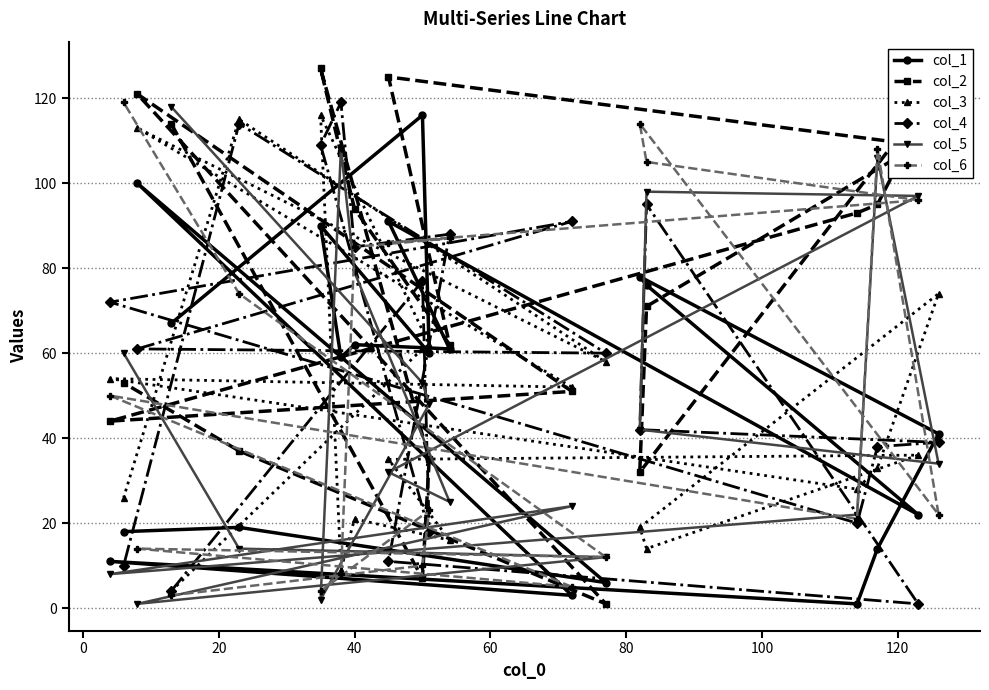

Which series has the widest spread of values?

col_2